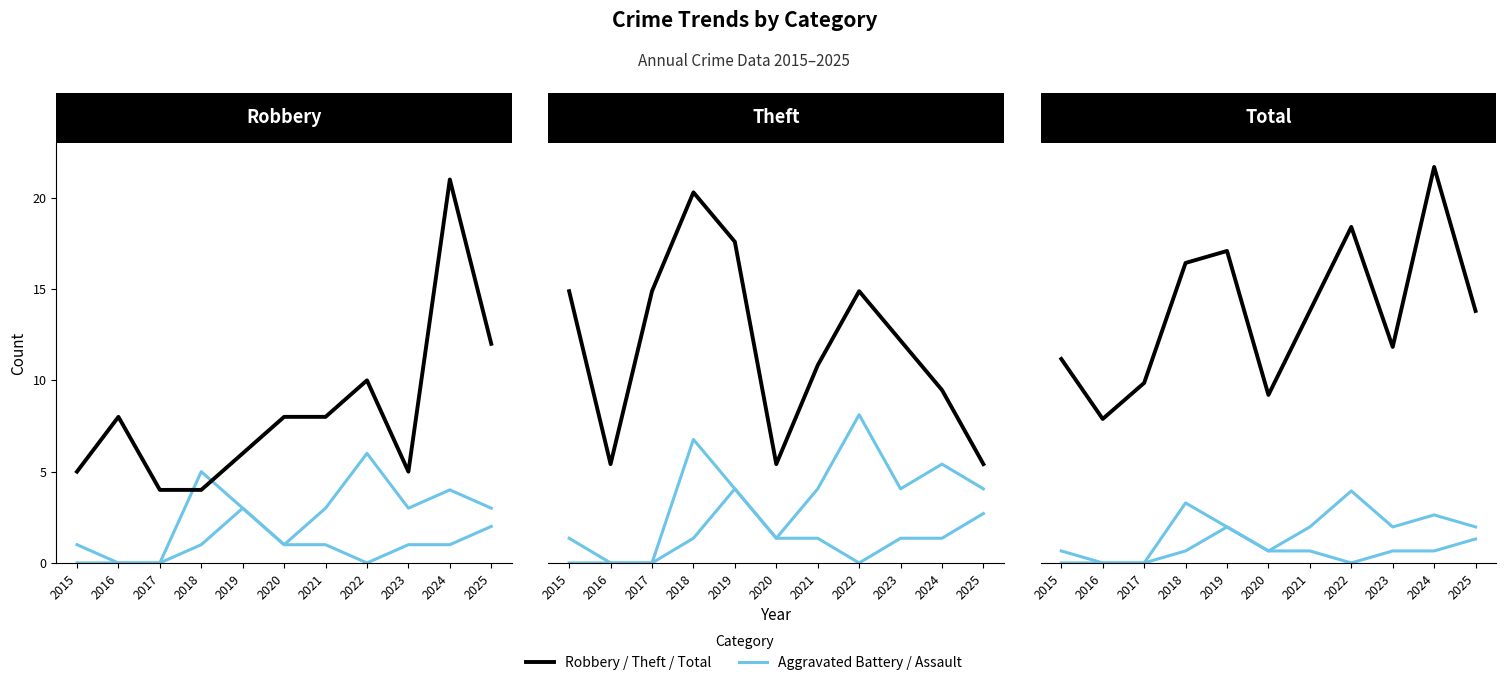

The value of Robbery at 2015 is 5. True or false?

True